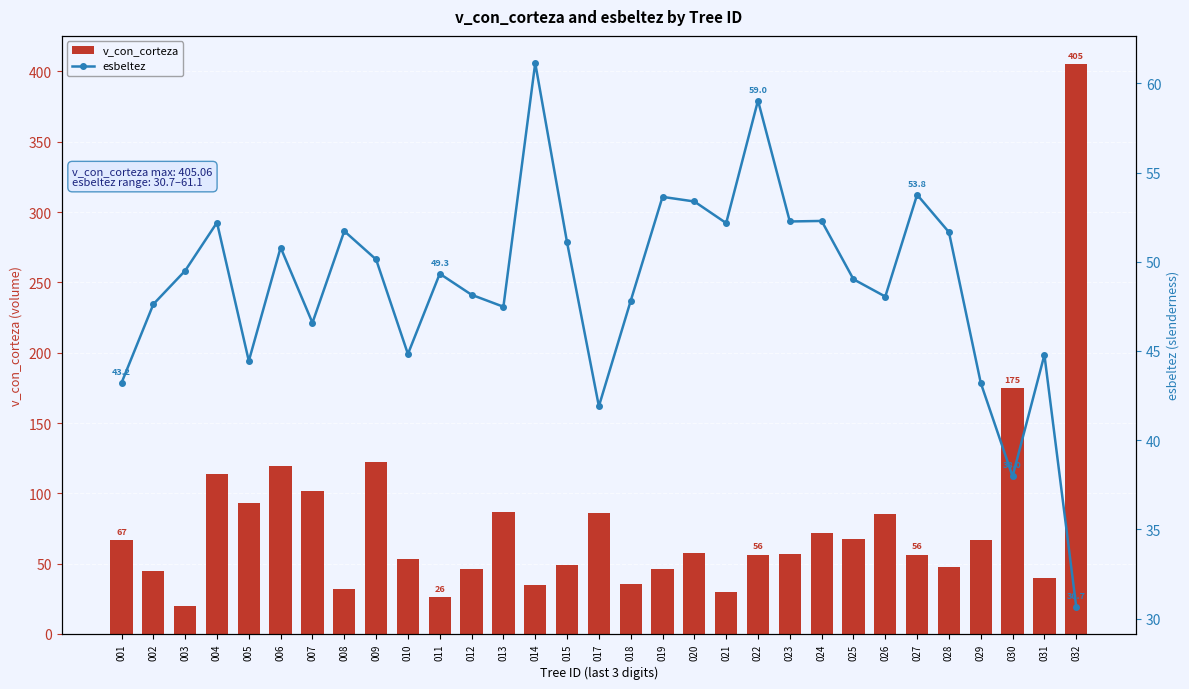

Count the number of data series in this chart.

2